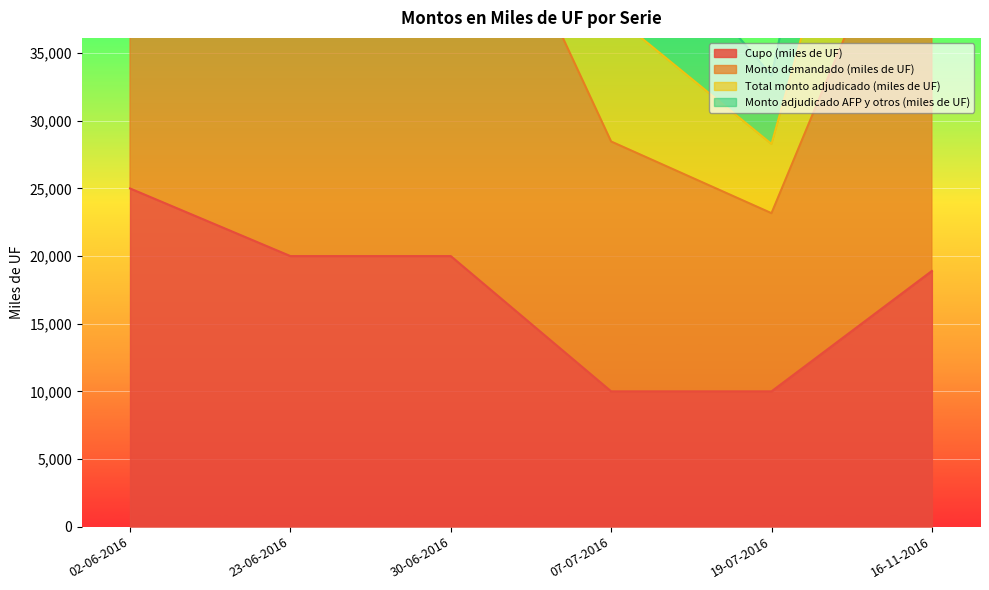

At which label is Cupo (miles de UF) closest to 17500?

16-11-2016